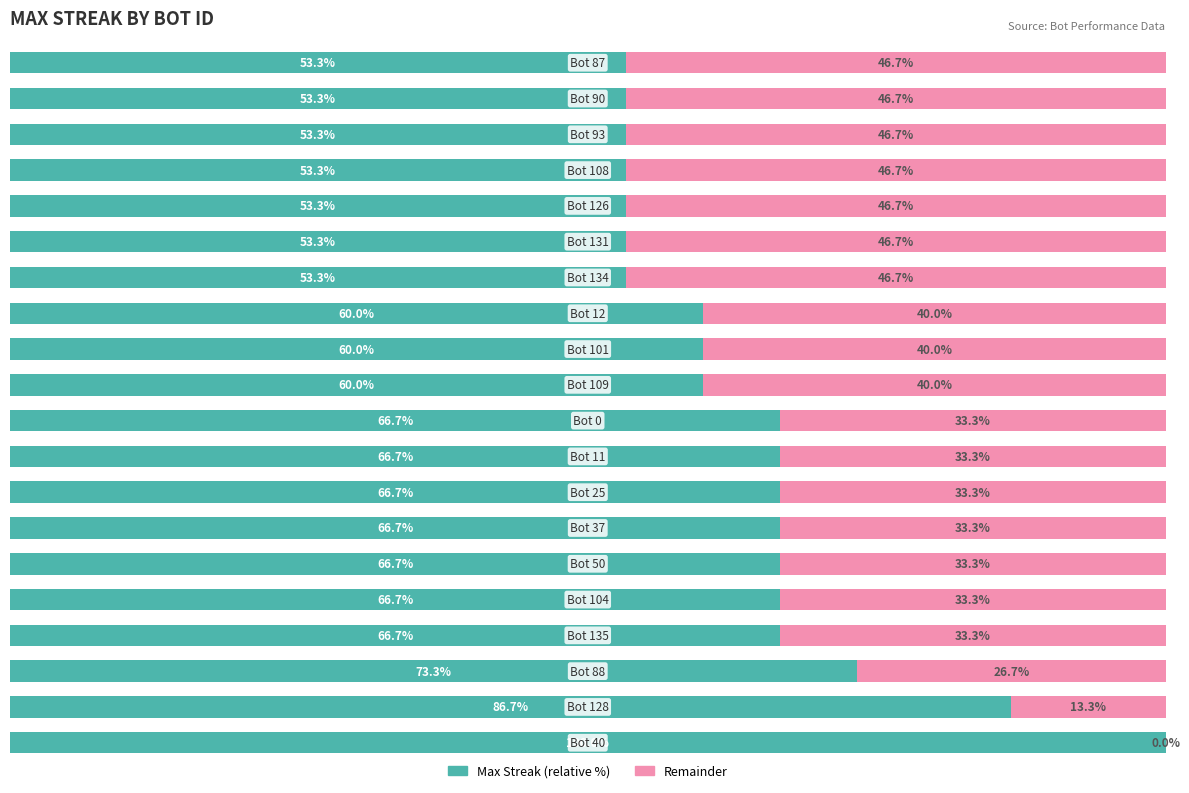

Is it true that Max Streak (relative) equals 60.0 at 12?

True